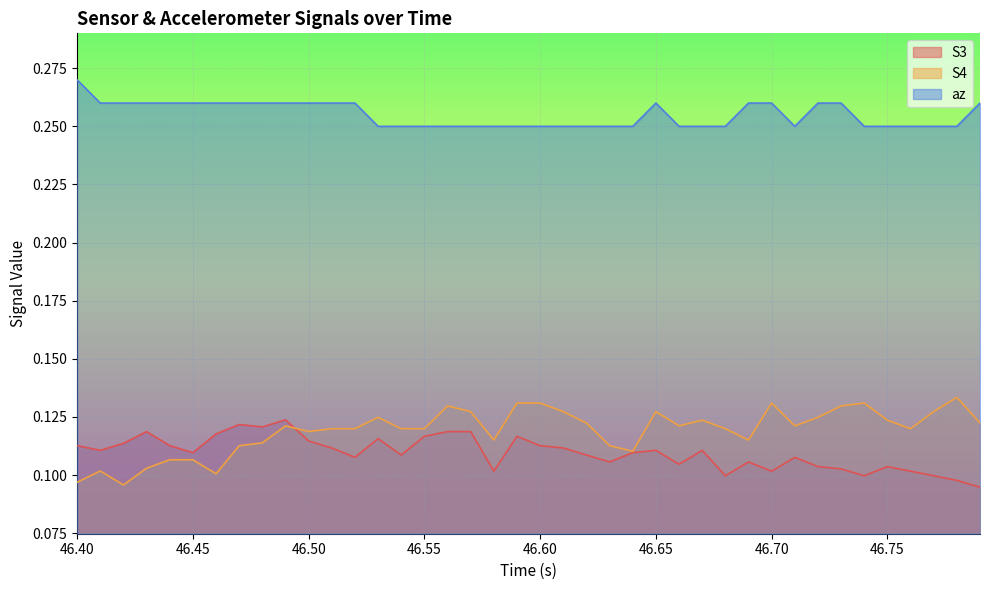

Is it true that az equals 0.4 at 46.50?

False